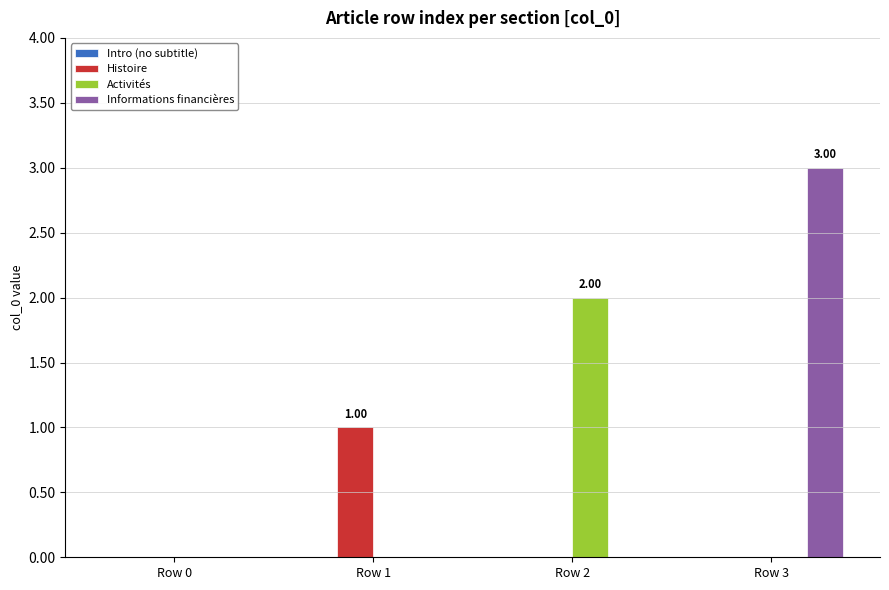

Are the bars horizontal?

No